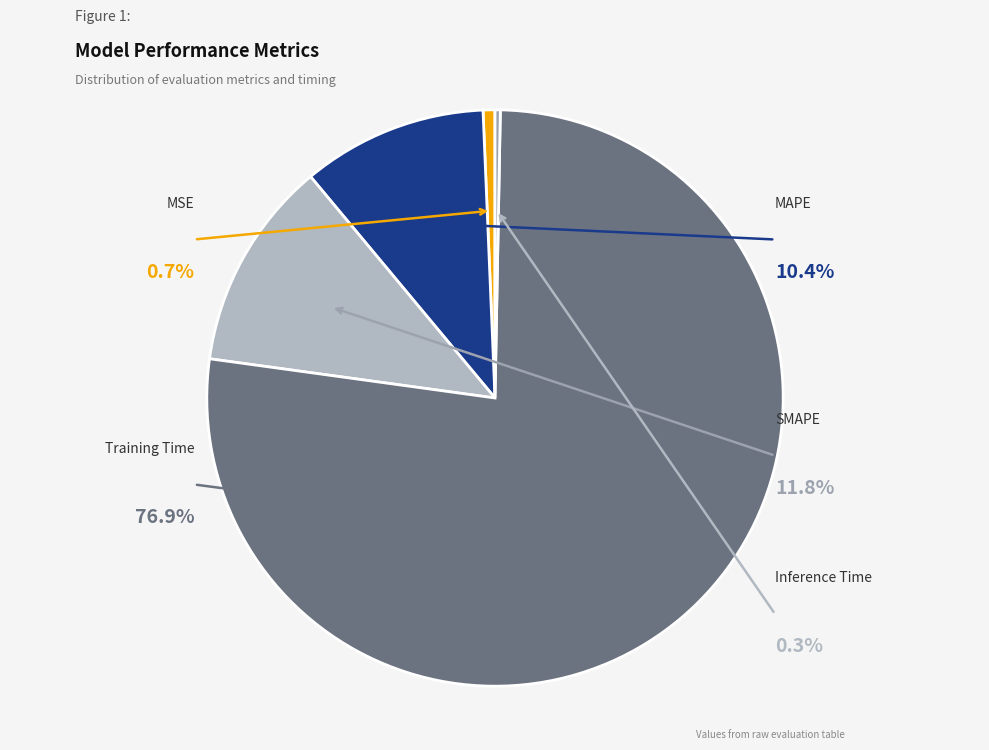

Rank the categories by value from highest to lowest.

Training Time, SMAPE, MAPE, MSE, Inference Time